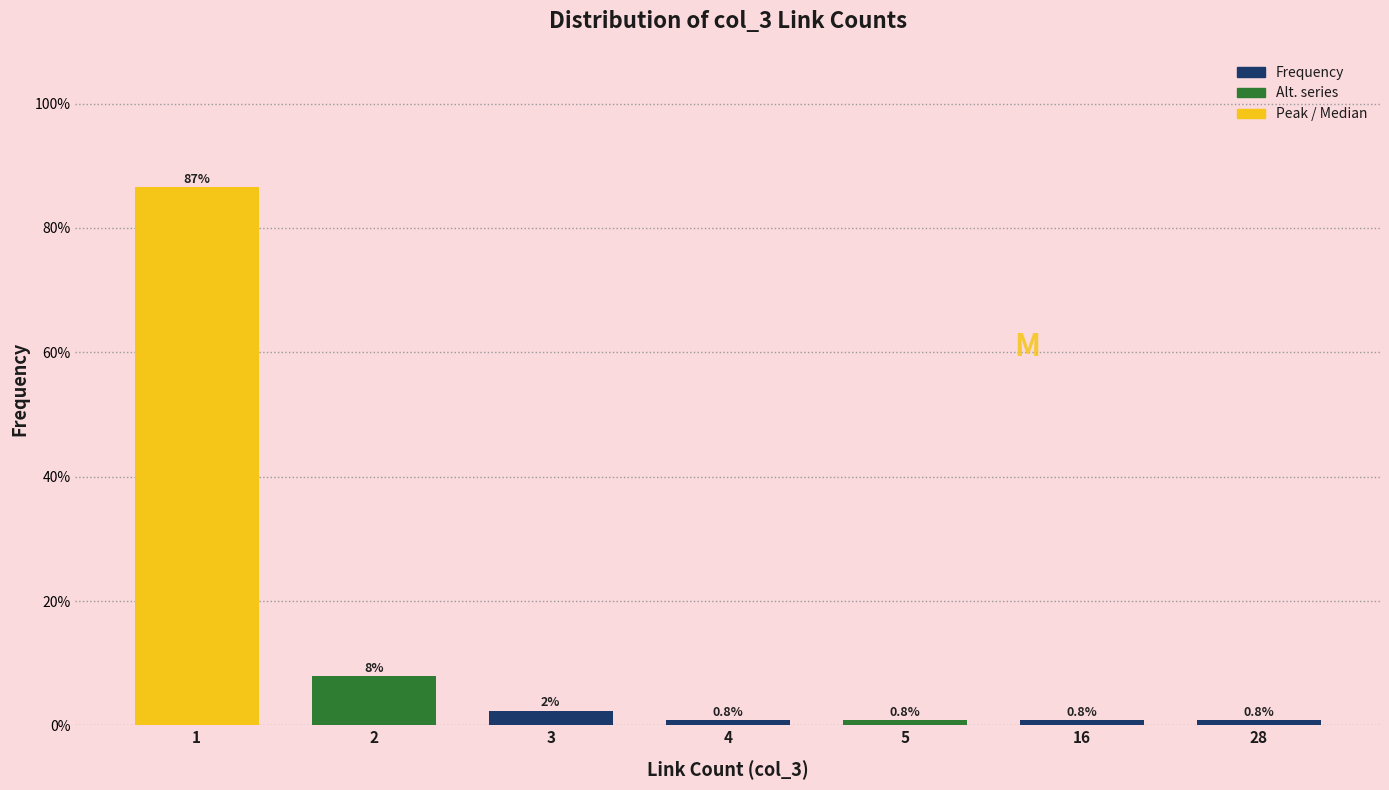

What is the change in value from 1 to 2?

-78.6